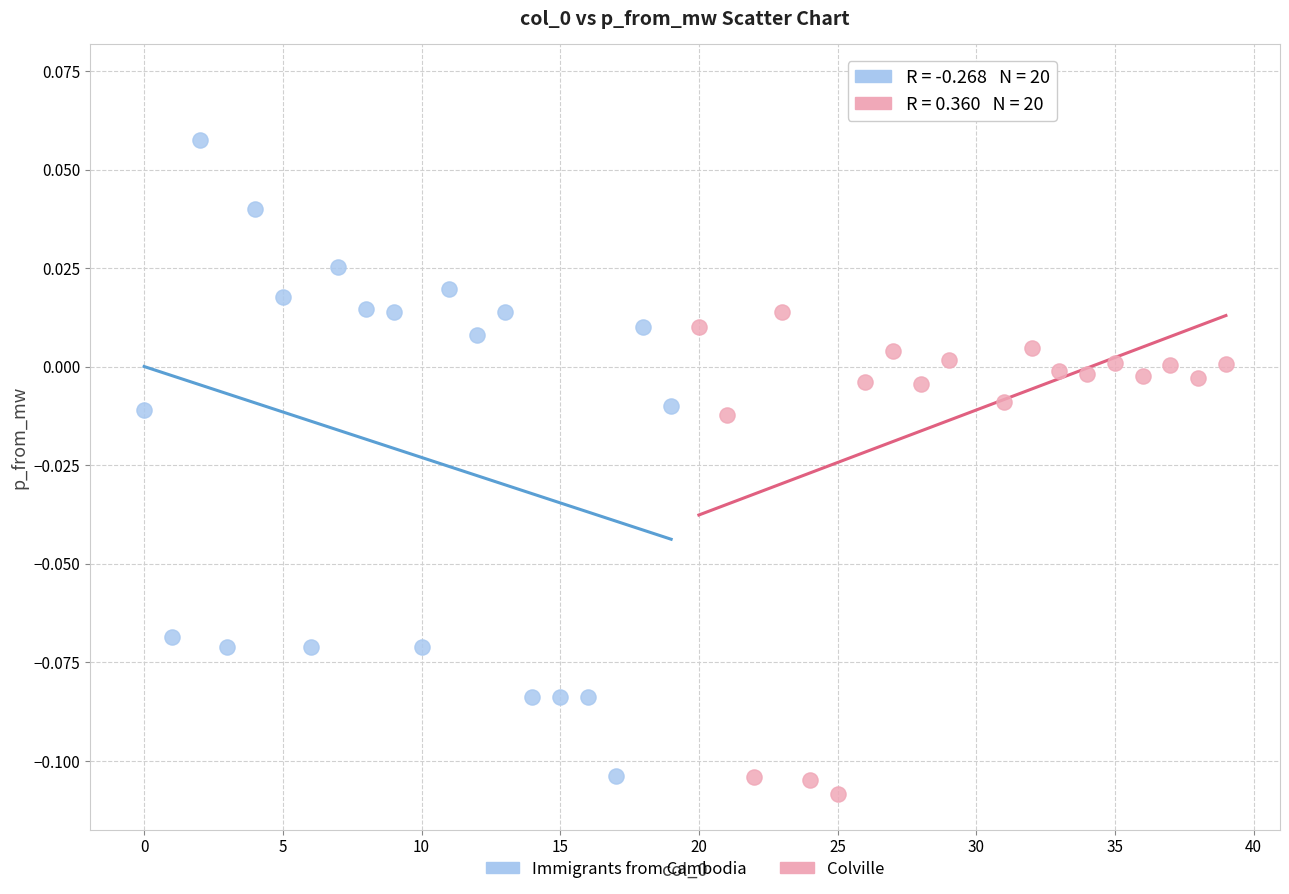

Which series reaches the maximum Y coordinate?

Colville